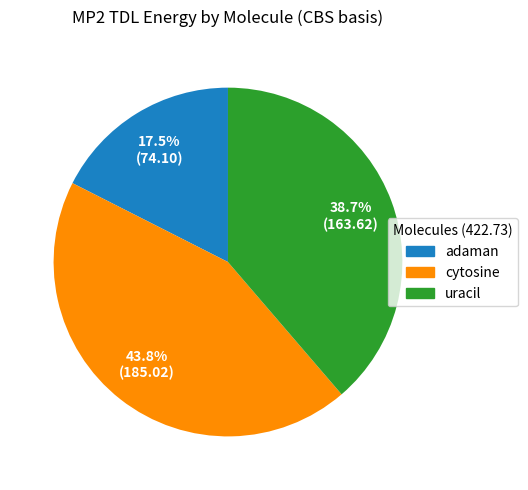

To the nearest percent, what is the difference between the adaman and uracil slice percentages?

21%